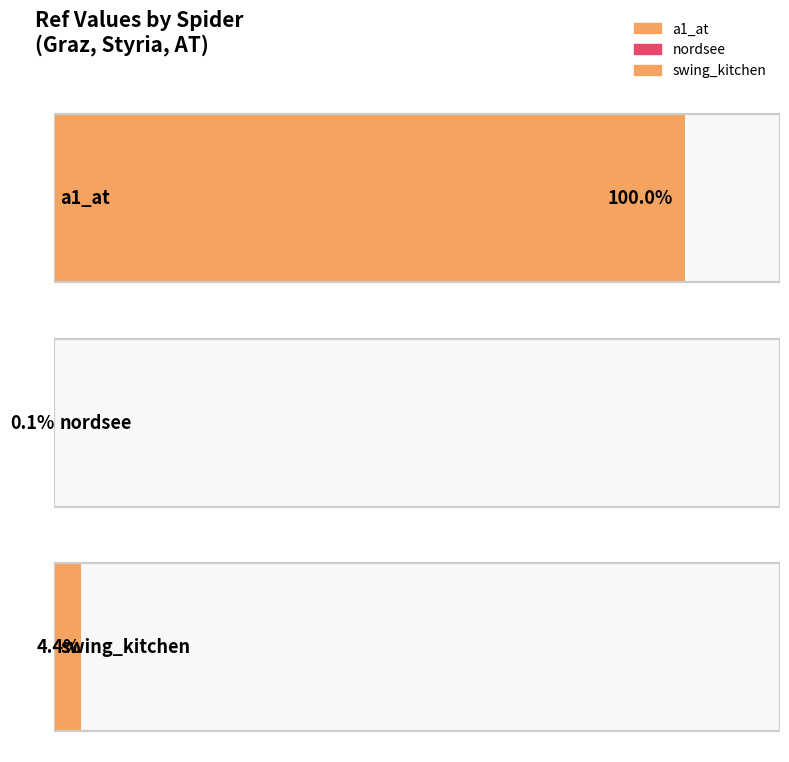

Where does the data first go above 1746?

a1_at